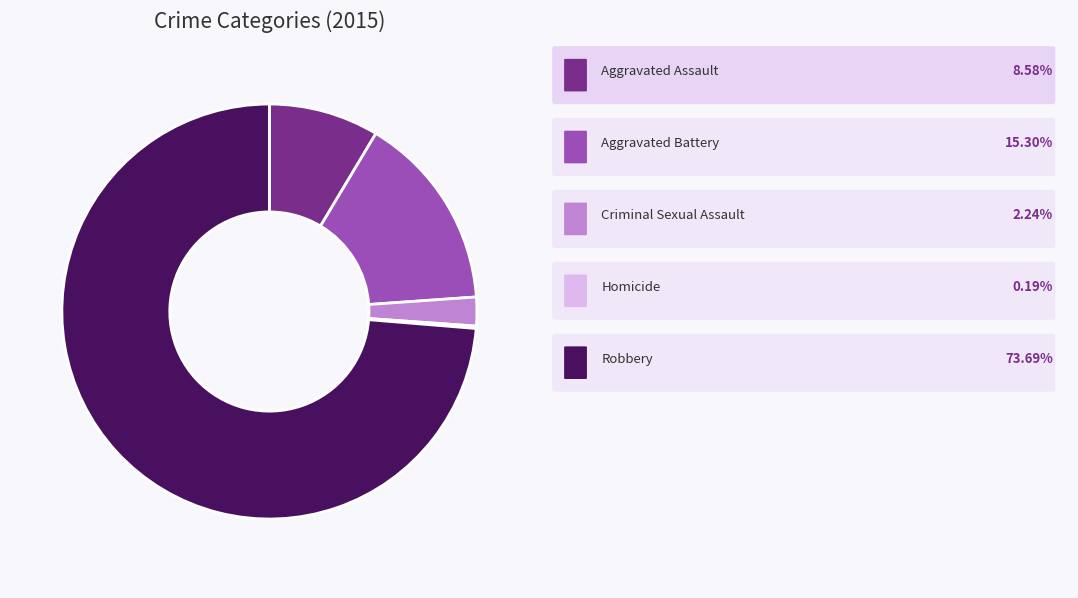

Does any single category account for the majority?

Yes